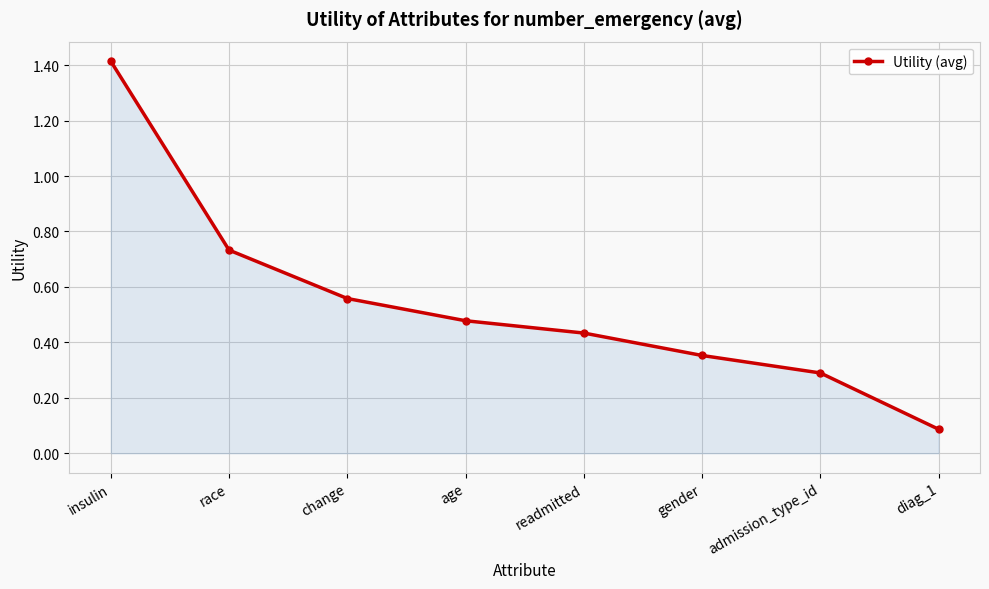

List the labels in order of value, largest first.

insulin, race, change, age, readmitted, gender, admission_type_id, diag_1